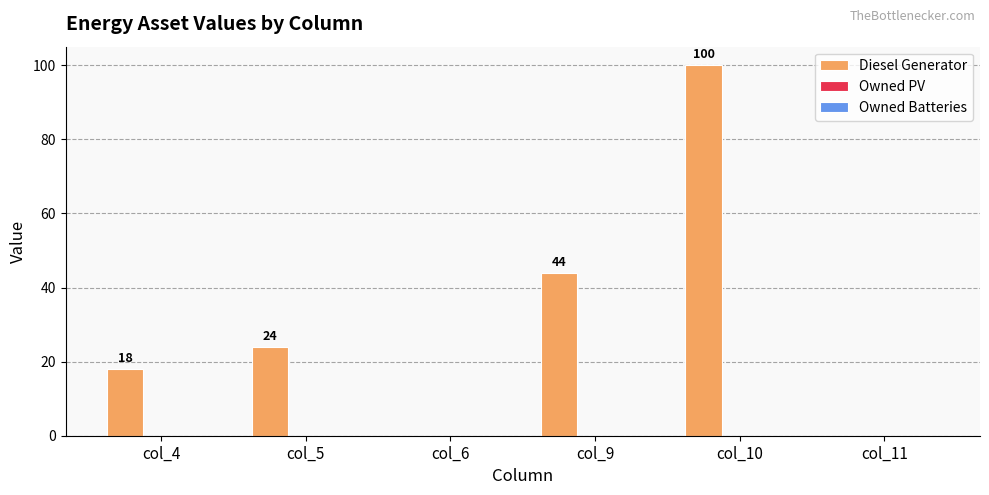

Where is the data nearest to the value 50?

col_9